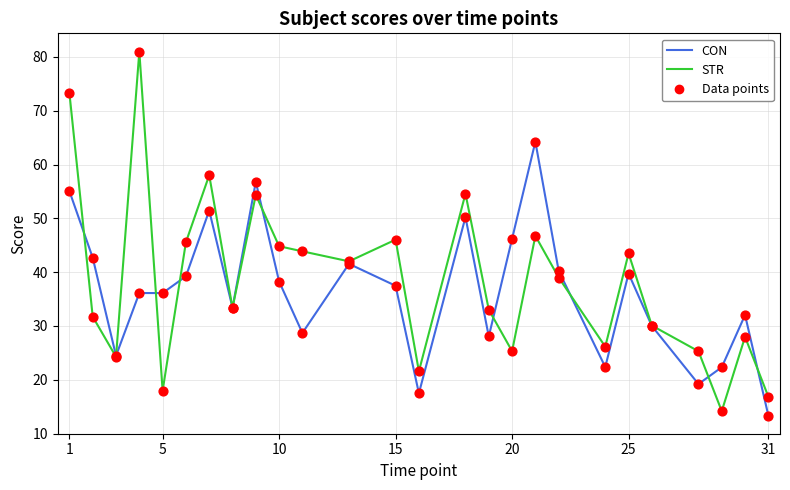

Which series has the widest spread of values?

STR